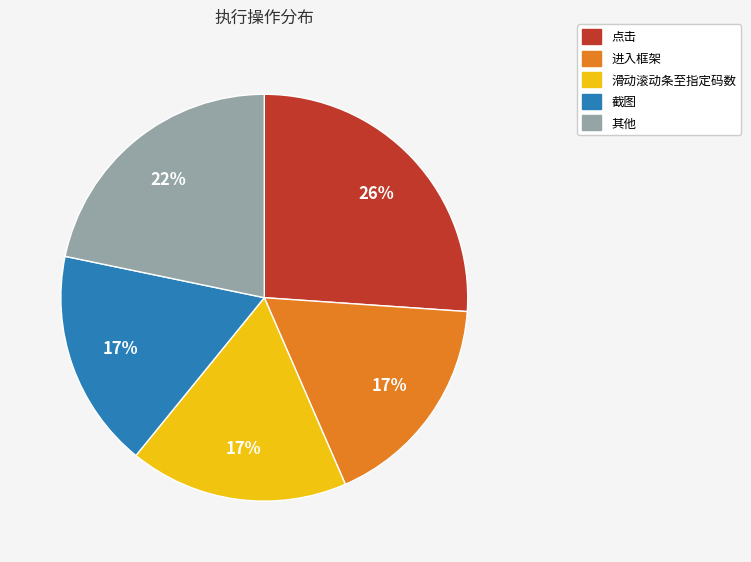

How many segments does this pie chart have?

5